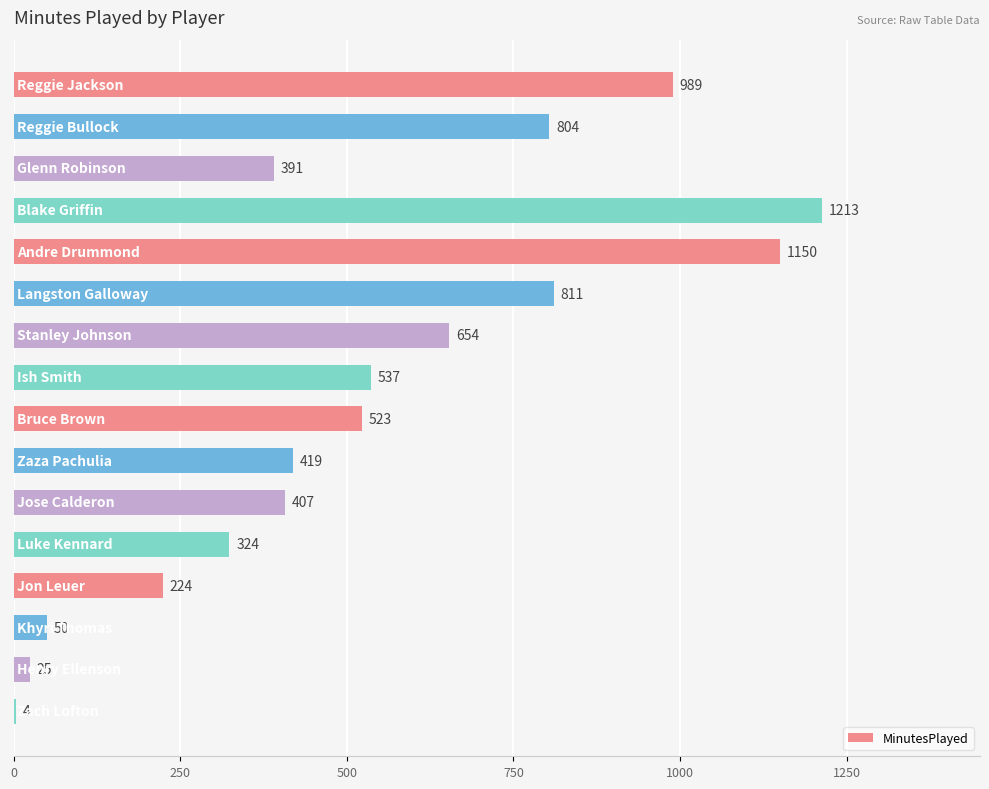

What is the greatest value displayed?

1213